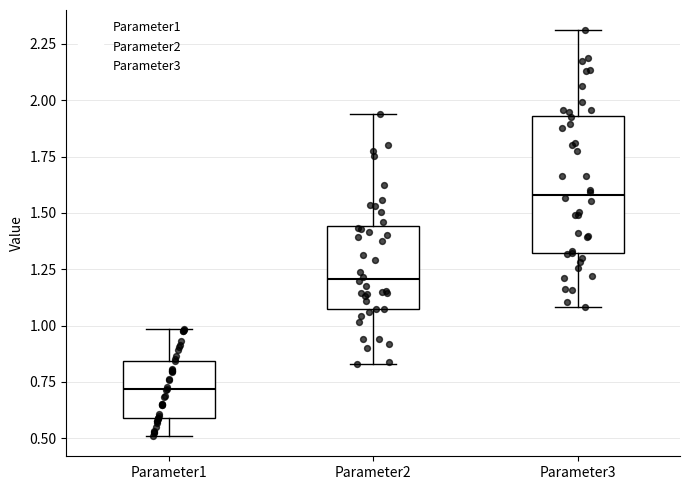

Reading left to right, transcribe this box plot: for each box, give where its median line is, the range the box spans, and where its two whiskers end, as read against the y-axis. The values are not printed on the chart, so give them approximately, as read against the axis.

Parameter1: median 0.70, box 0.60 to 0.85, whiskers 0.50 to 1.00
Parameter2: median 1.20, box 1.05 to 1.45, whiskers 0.85 to 1.95
Parameter3: median 1.60, box 1.30 to 1.95, whiskers 1.10 to 2.30